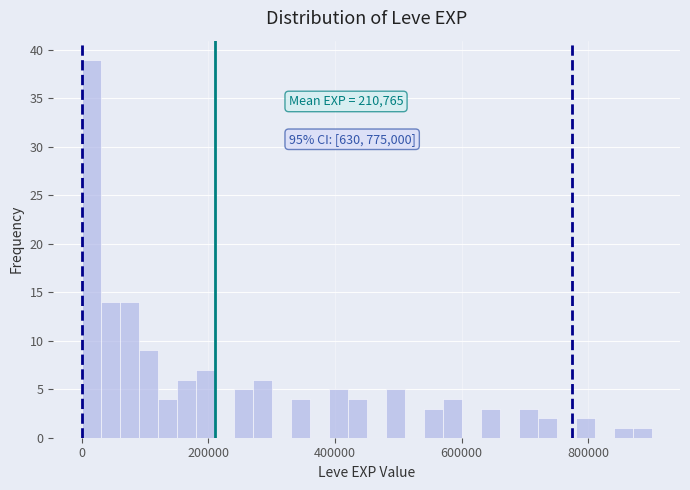

Around what value on the x-axis is the tallest bar? Give the approximate position of its centre, as read against the axis.

20000